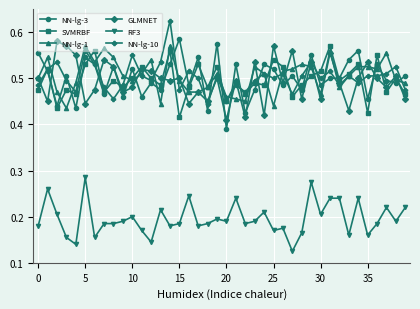

True or false: RF3 and NN-lg-1 cross at least once.

False